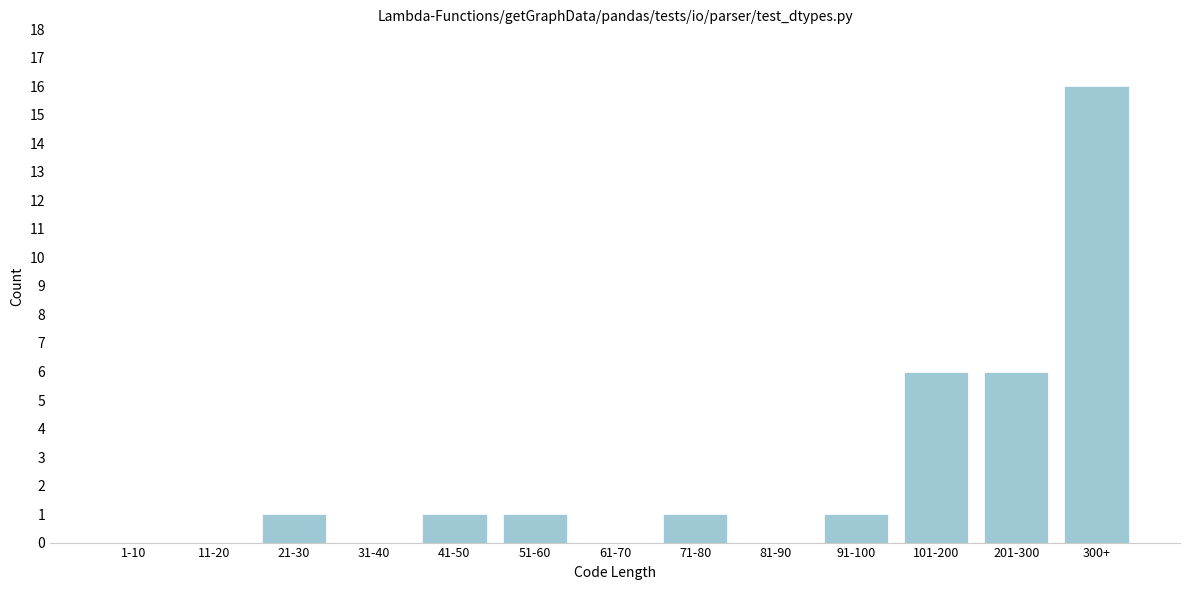

Reading left to right, extract all data points from this chart.

1-10=0	11-20=0	21-30=1	31-40=0	41-50=1	51-60=1	61-70=0	71-80=1	81-90=0	91-100=1	101-200=6	201-300=6	300+=16